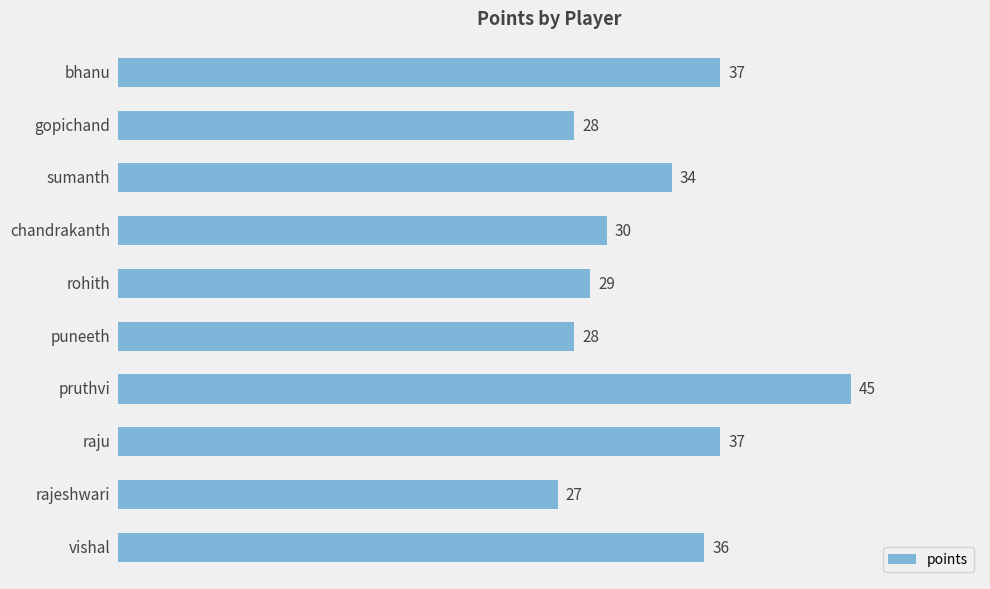

What is the sum of all values?

331